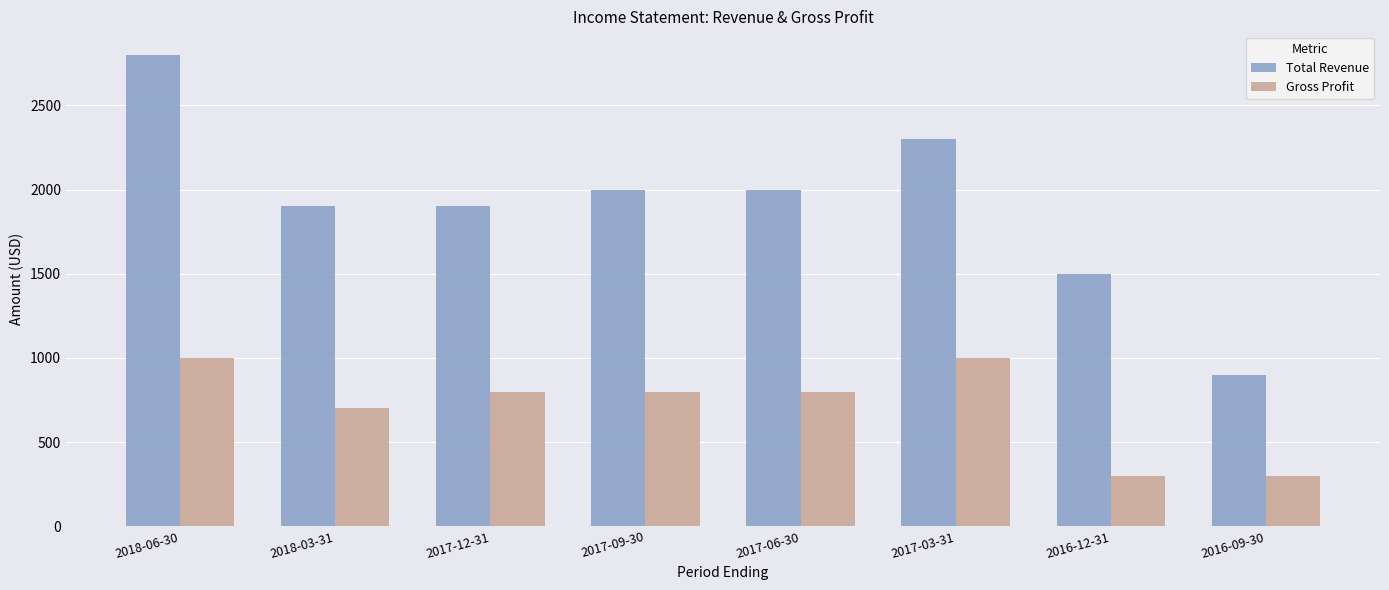

Which series has the largest range (max minus min)?

Total Revenue